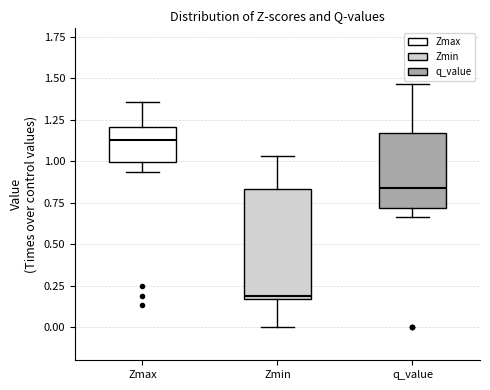

Where does the lower whisker of the box for Zmin end on the y-axis? The values are not printed on the chart, so give them approximately, as read against the axis.

0.00